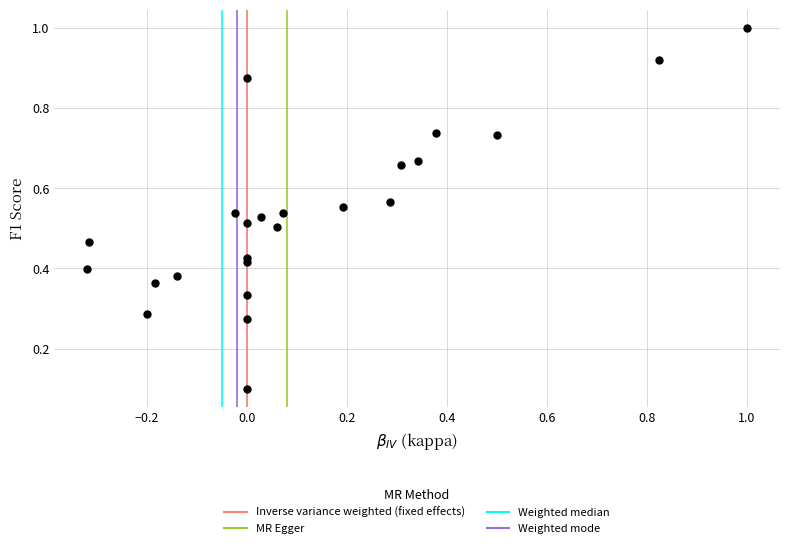

What is the range of X values (max minus min)?

1.3